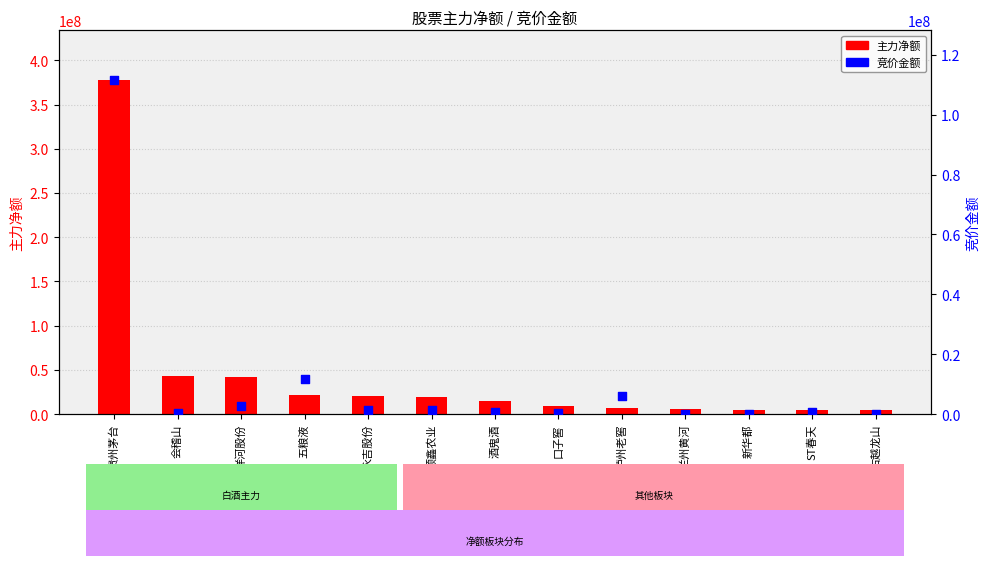

Which series reaches the maximum Y coordinate?

主力净额